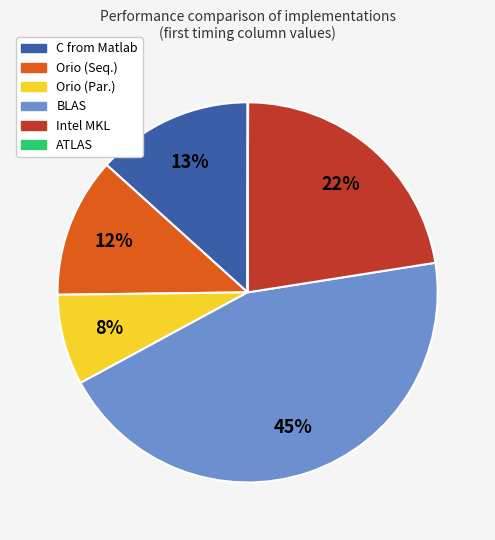

To the nearest percent, what portion does Orio (Seq.) represent?

12%